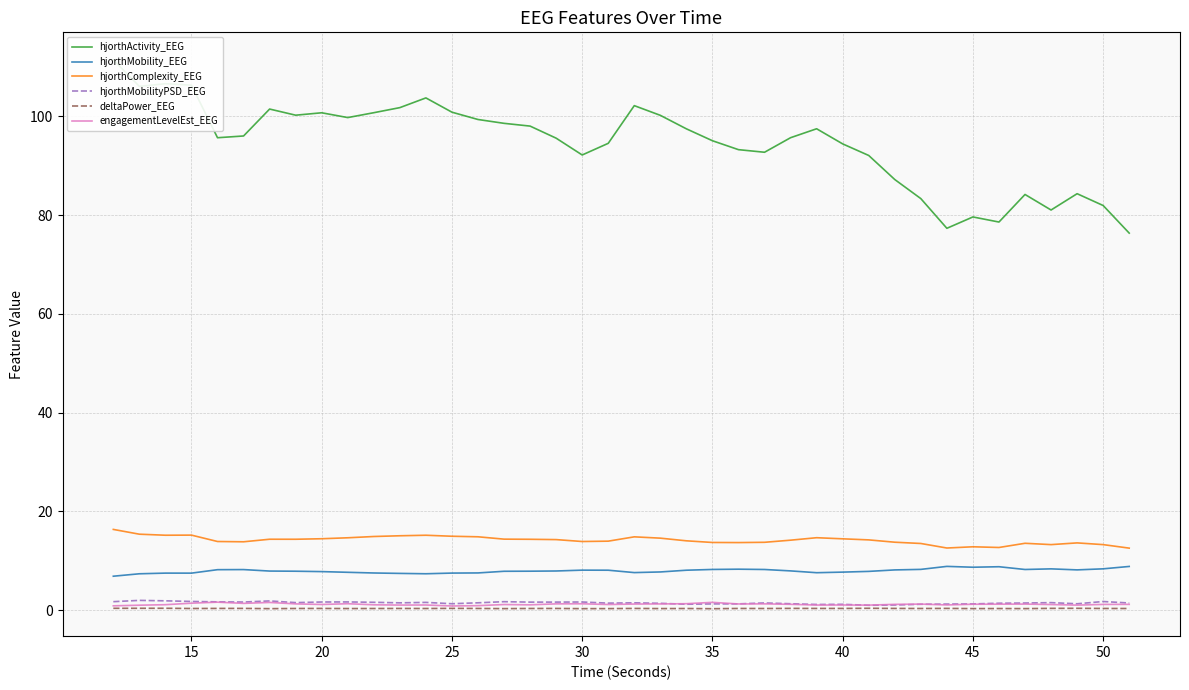

Count the number of data series in this chart.

6